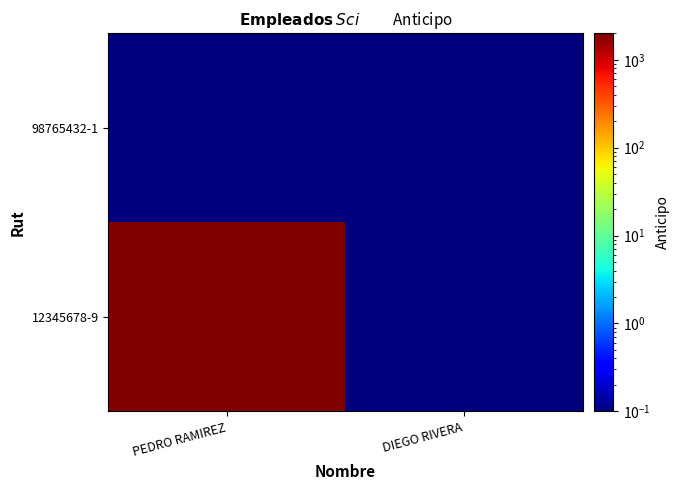

Count the number of data series in this chart.

2